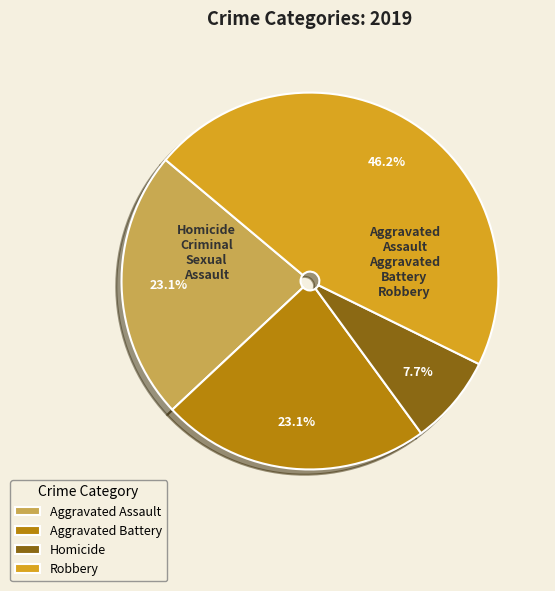

Does any single category account for the majority?

No